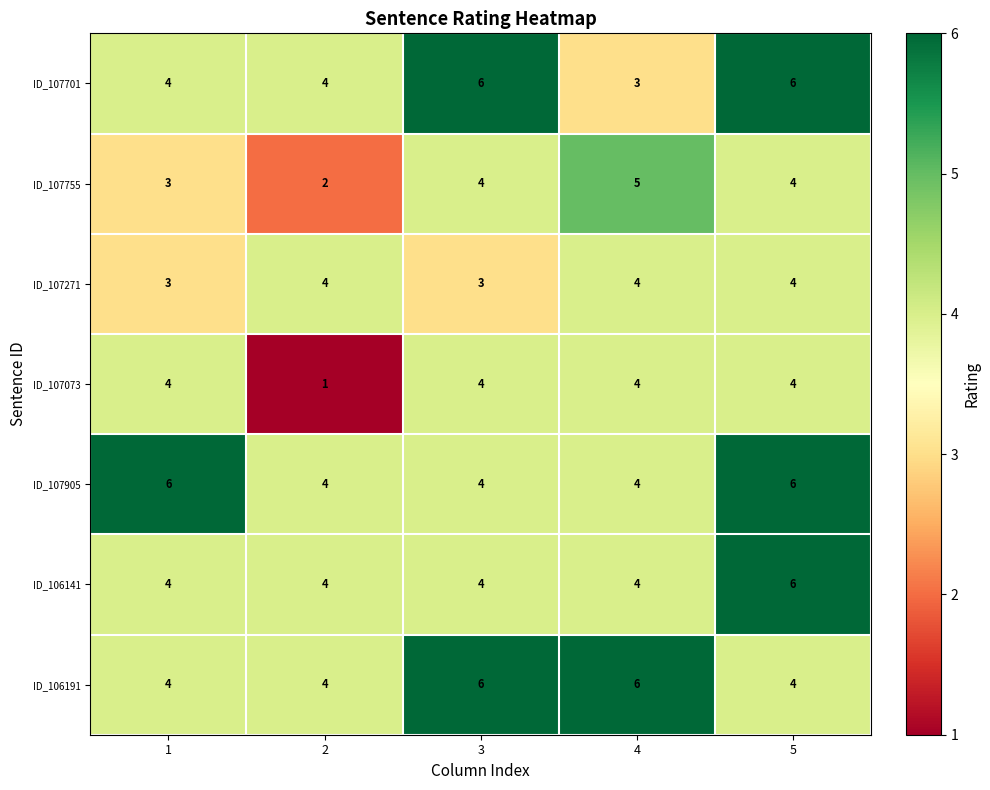

How many ID_107755 values are between 3 and 4?

3